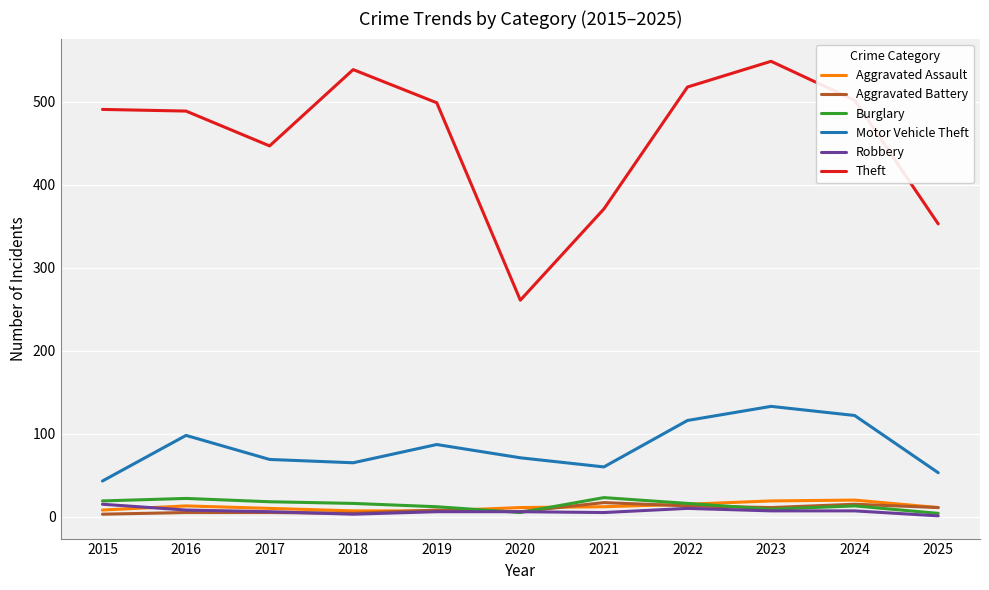

What is the maximum value shown in the chart?

549